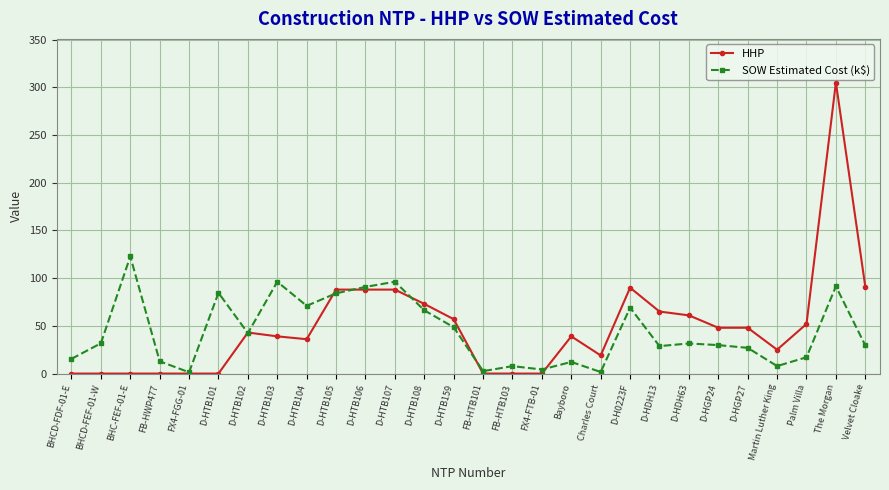

Is the value of HHP at FB-HTB103 greater than the value of SOW Estimated Cost (k$) at D-HTB106?

No